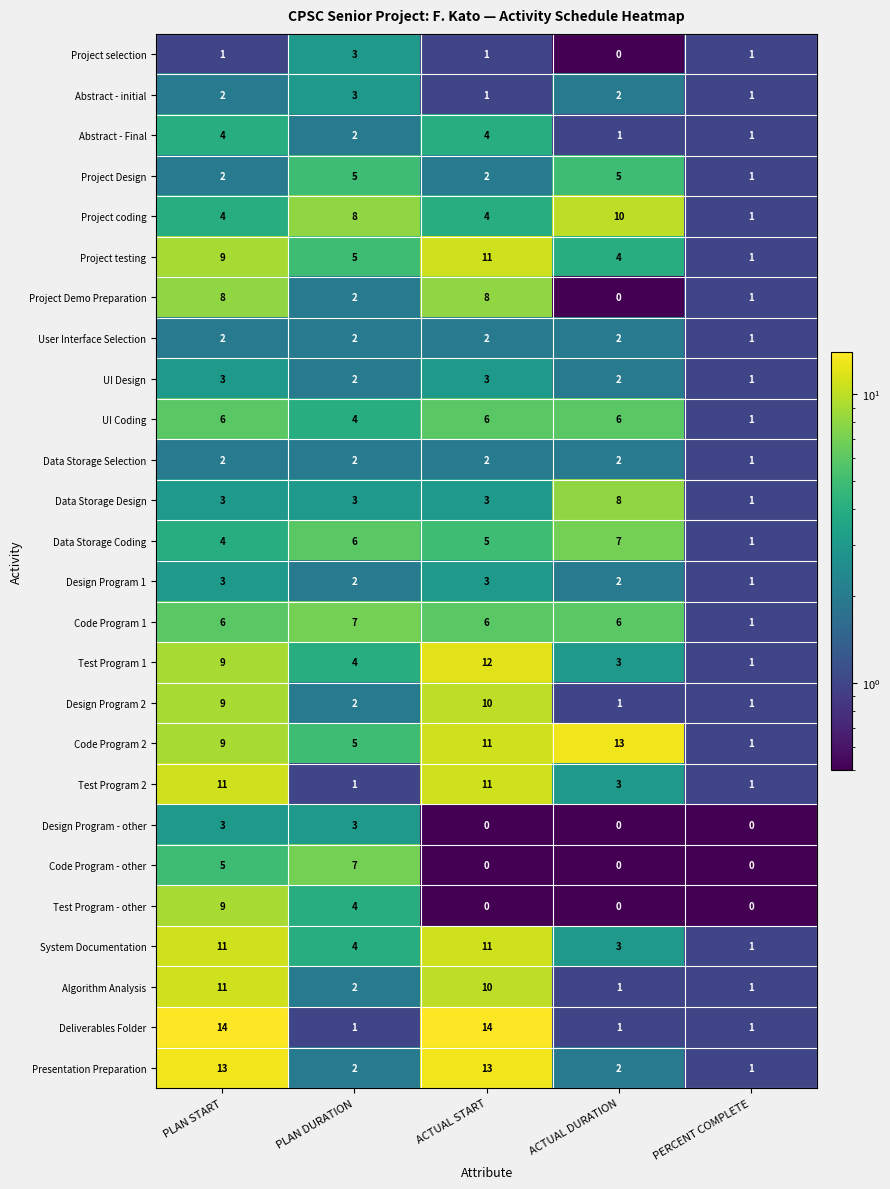

How many categories are shown in the chart?

5